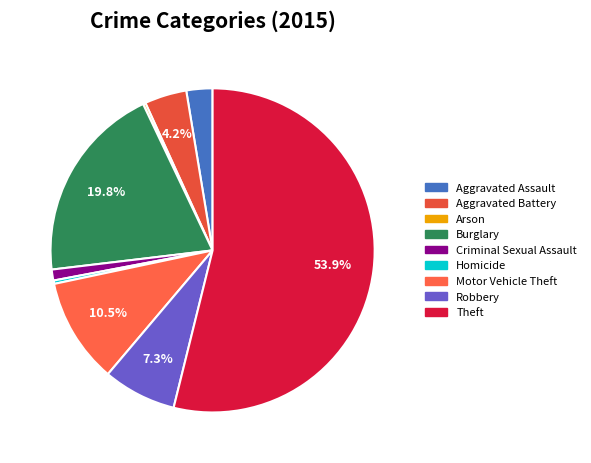

How many segments does this pie chart have?

9